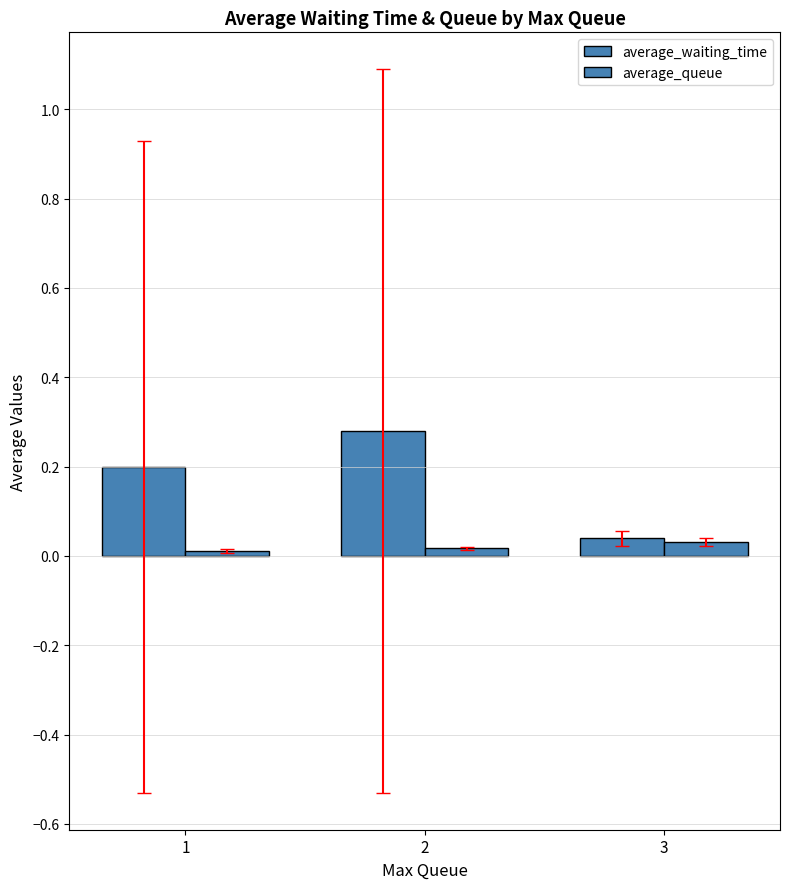

How many bars are there in total?

6